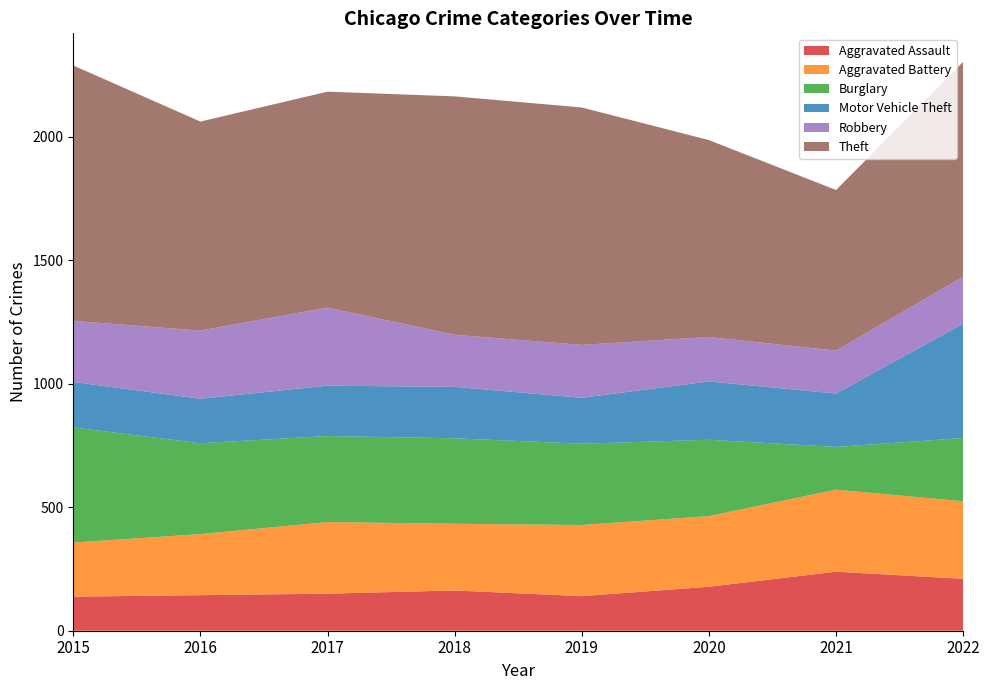

Reading left to right, transcribe all the data shown in this chart.

Aggravated Assault: 138	144	150	163	140	178	239	210
Aggravated Battery: 219	247	290	270	288	286	332	314
Burglary: 466	368	348	346	329	309	173	256
Motor Vehicle Theft: 184	180	204	208	186	236	216	463
Robbery: 247	276	316	211	214	180	174	190
Theft: 1034	846	874	965	961	797	650	870